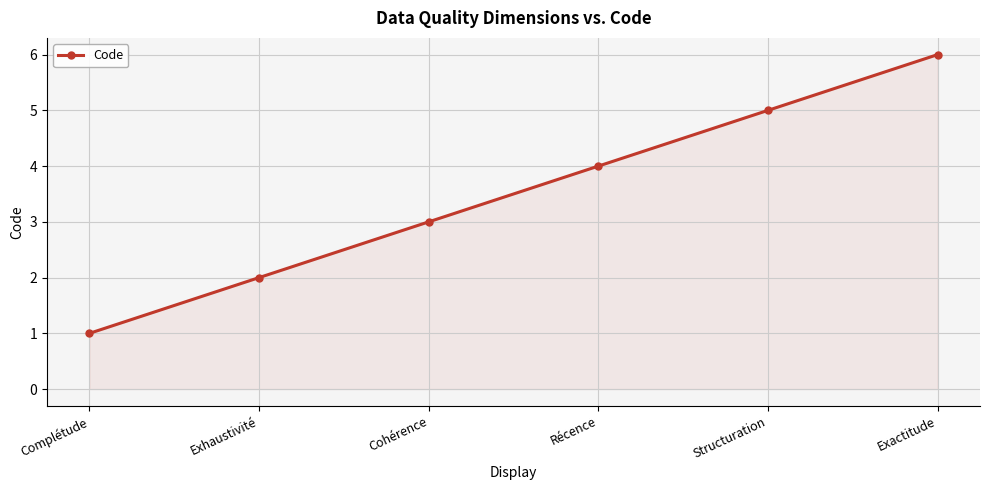

What is the label of the 1st point from the left?

Complétude